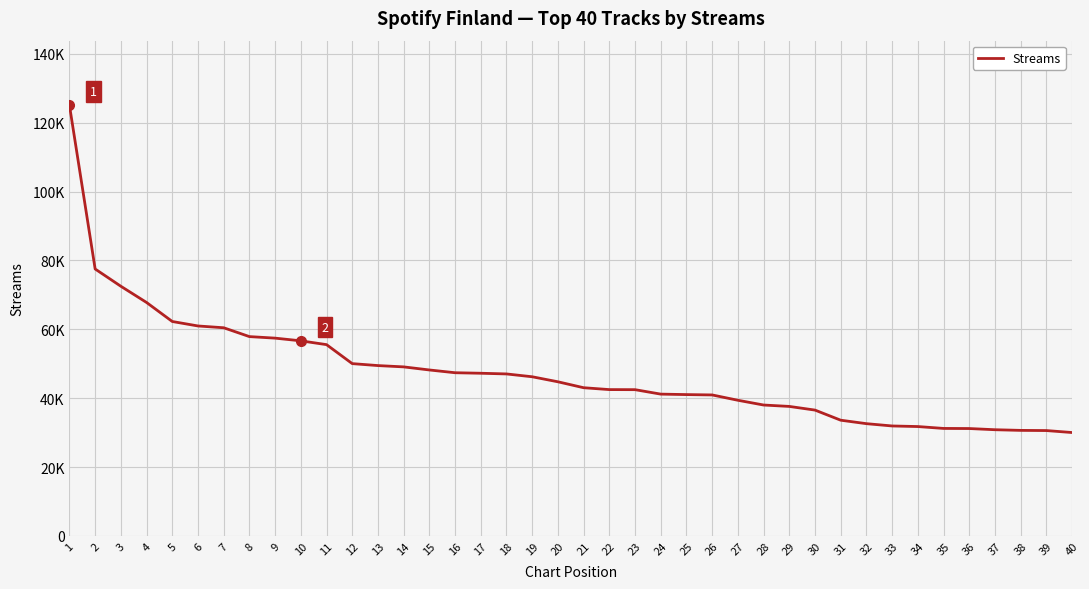

Reading right to left, extract all data points from this chart.

30013	30586	30638	30828	31173	31204	31751	31920	32588	33593	36529	37595	38002	39383	40929	41031	41167	42459	42481	43026	44748	46206	47026	47228	47377	48180	49075	49454	50022	55536	56640	57422	57869	60437	60956	62254	67776	72484	77499	125042